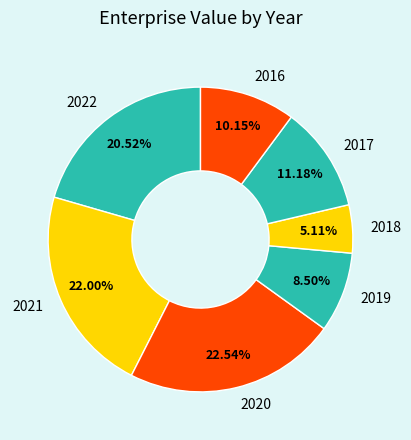

Is the sum of 2020 and 2022 greater than half?

No